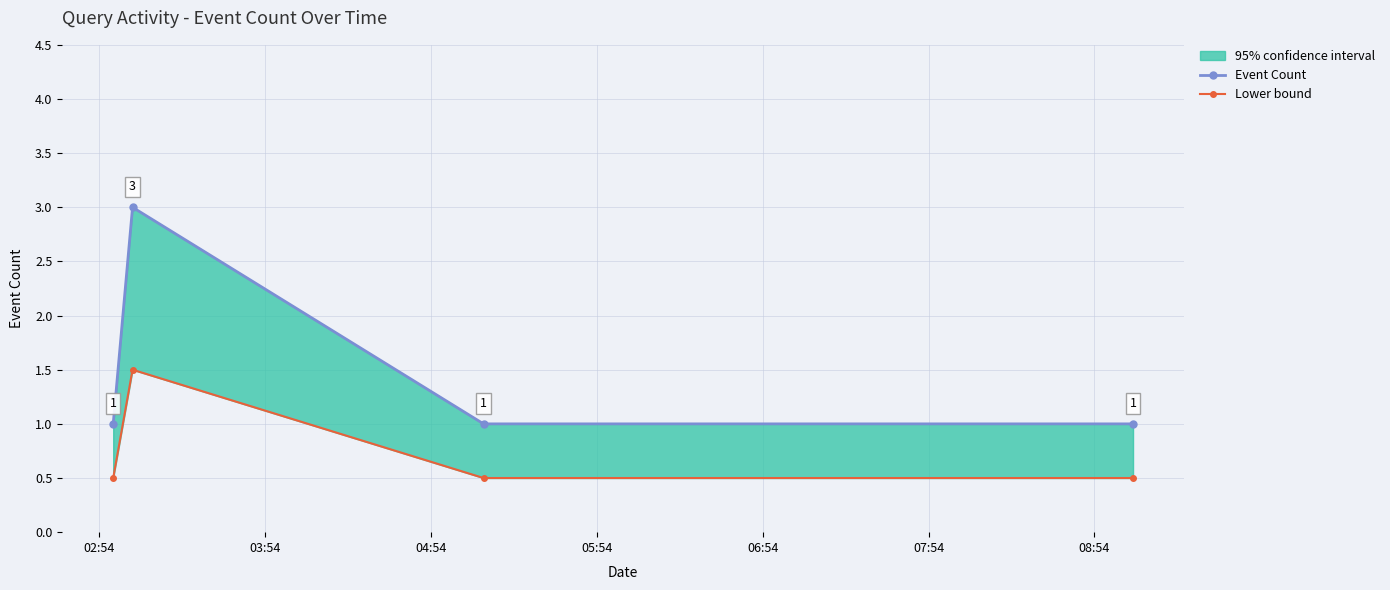

Rank the series by their maximum value, from lowest to highest.

Lower bound, Event Count